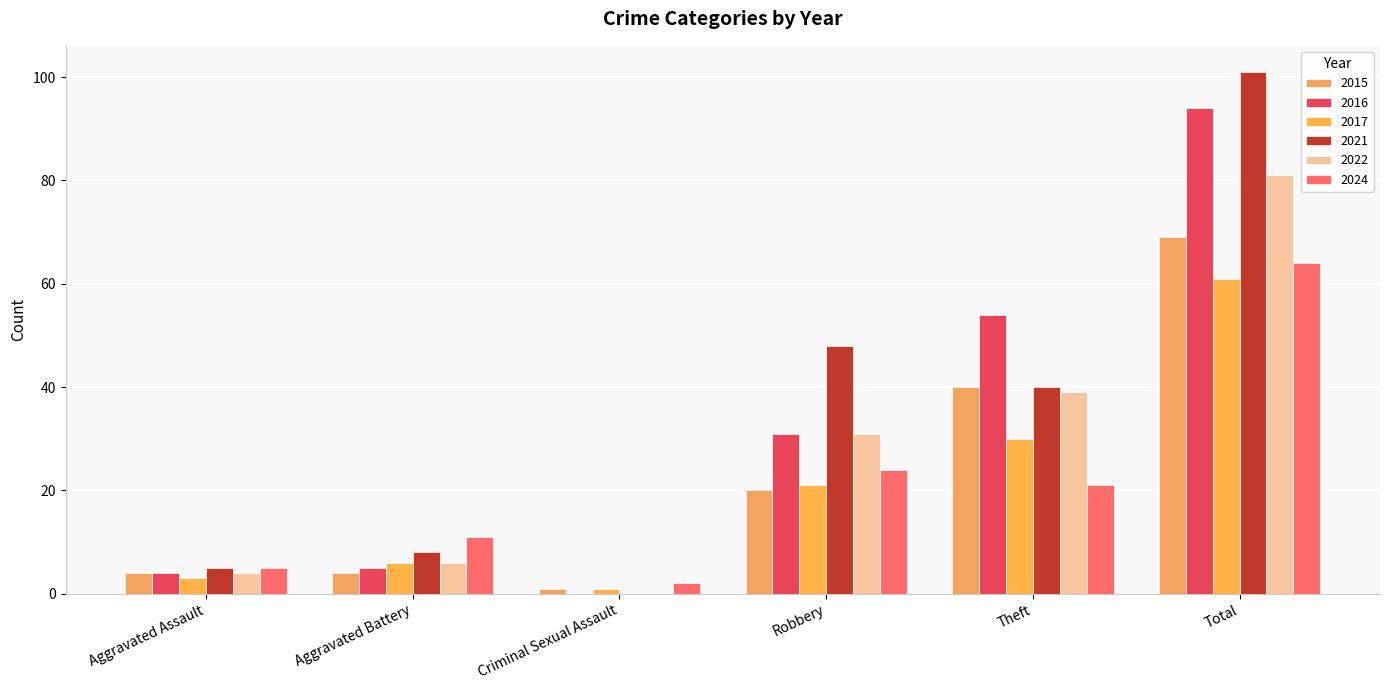

How many groups of bars are there?

6